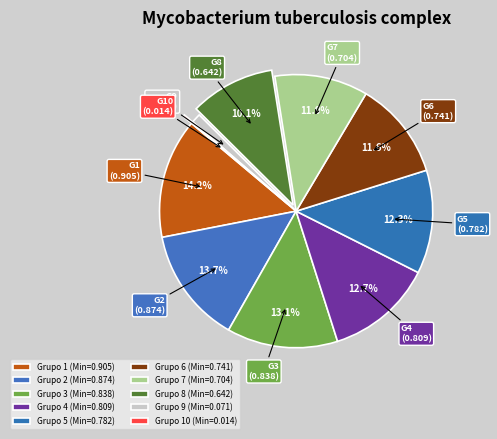

Which slice is the largest?

1